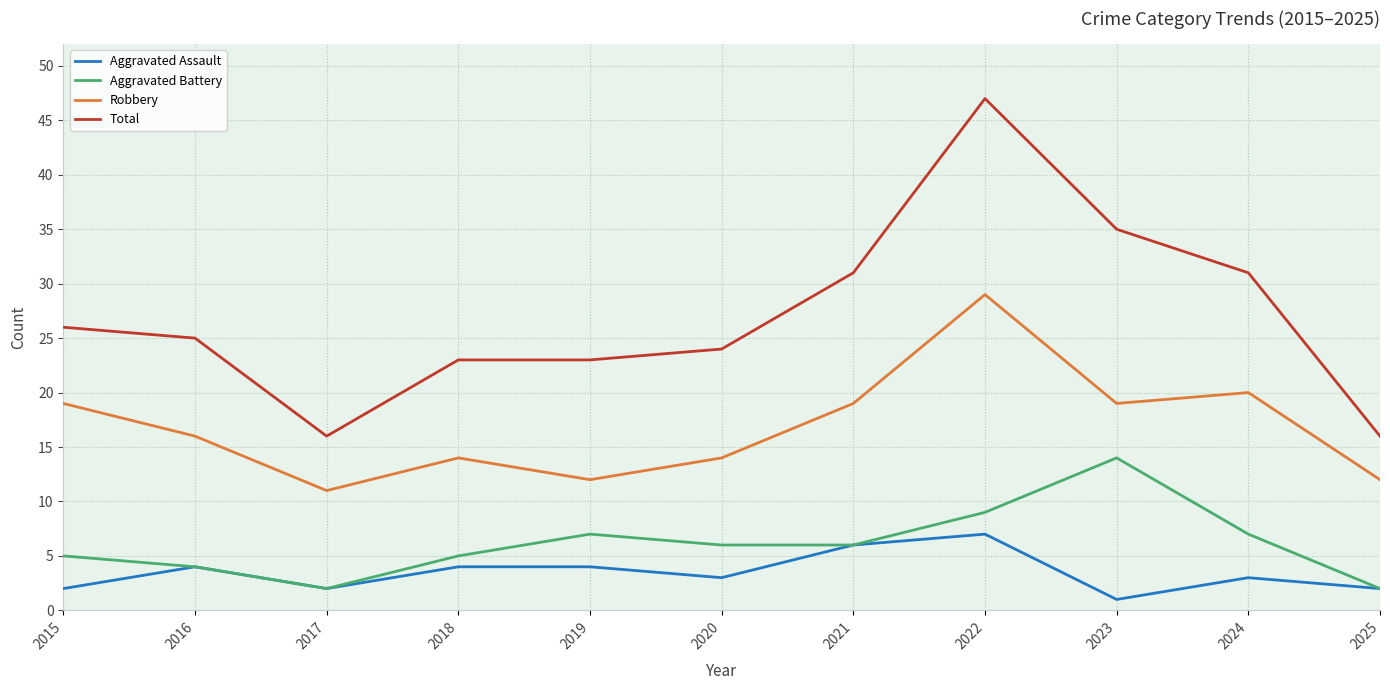

Is the value of Total at 2016 greater than the value of Robbery at 2024?

Yes